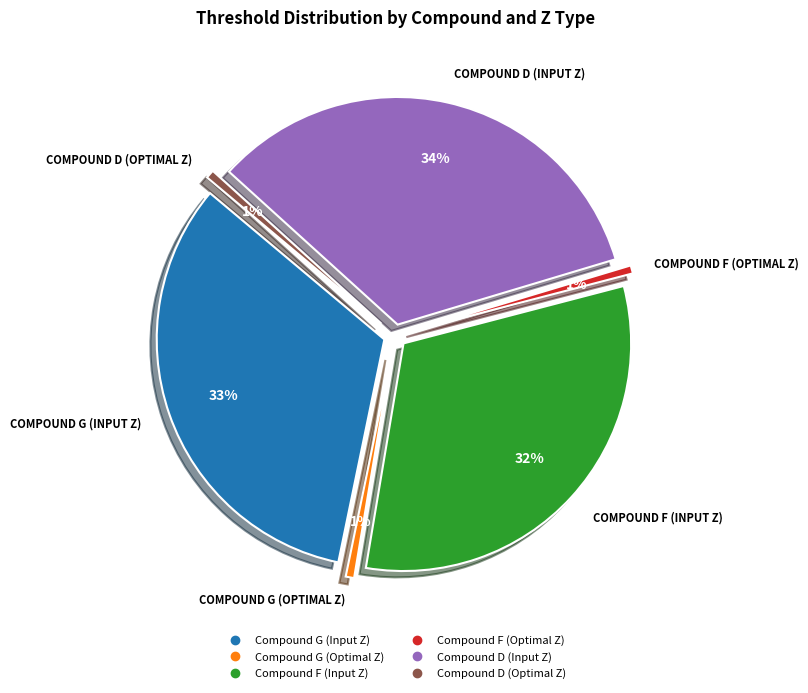

Is it true that Compound F (Optimal Z) is 6% of the pie?

False